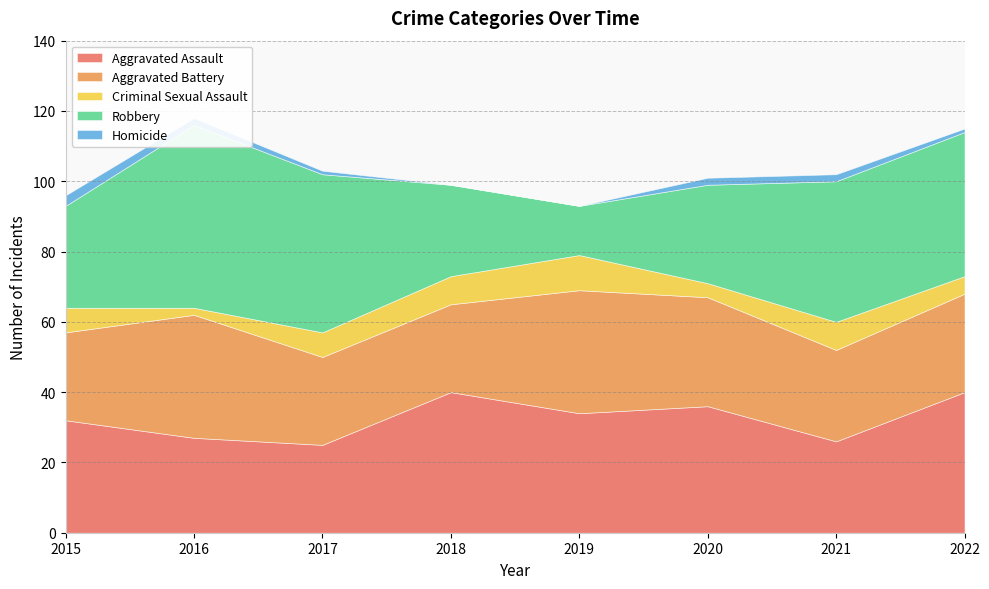

What are all the series names shown in the legend?

Aggravated Assault, Aggravated Battery, Criminal Sexual Assault, Robbery, Homicide